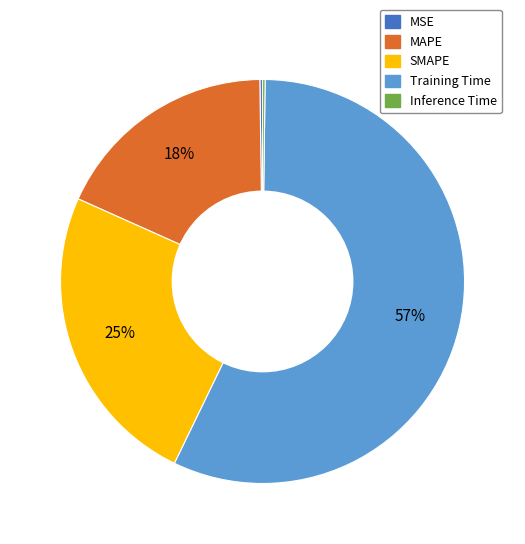

Which category has the biggest portion of the pie?

Training Time